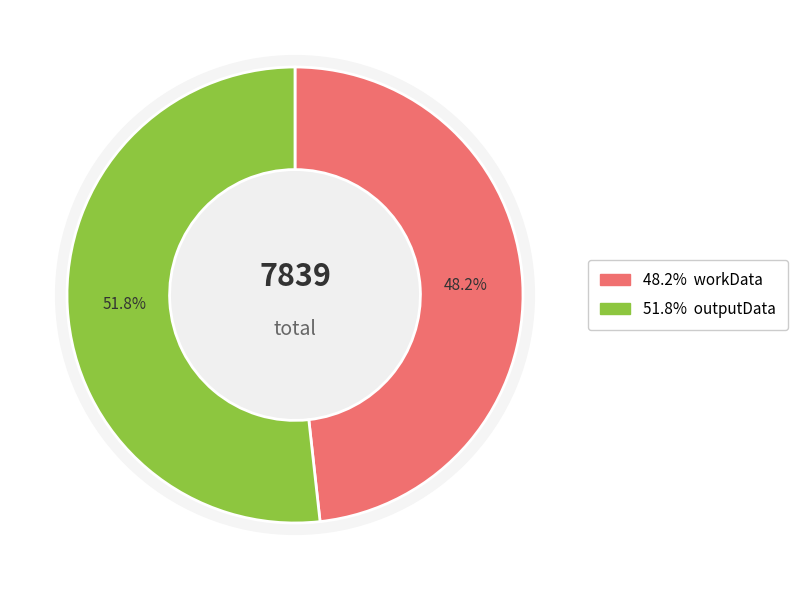

Count the number of slices in the pie.

2